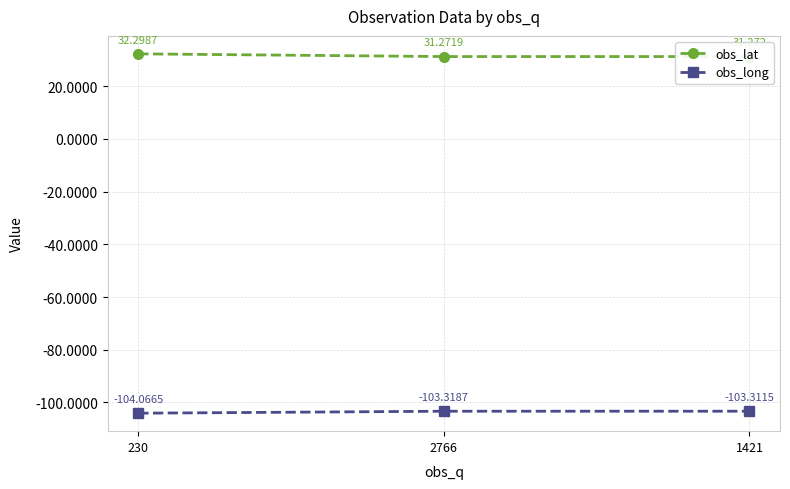

Reading left to right, list all the values displayed in this chart.

obs_lat: 32.3	31.3	31.3
obs_long: -104.1	-103.3	-103.3